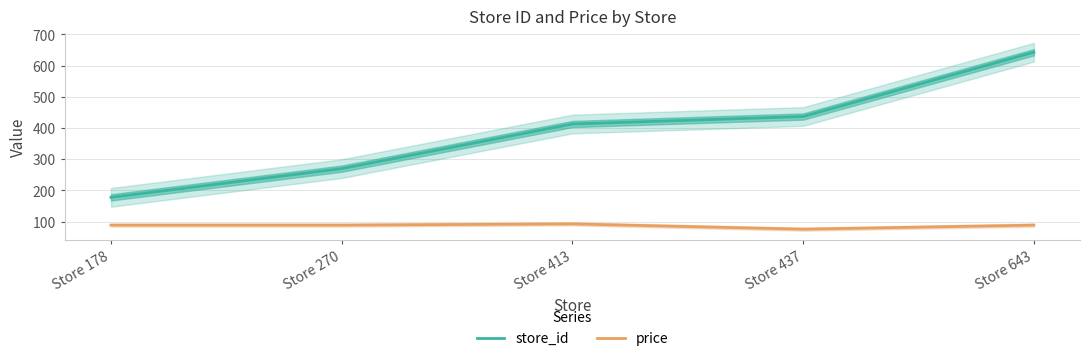

What are all the series names shown in the legend?

store_id, price